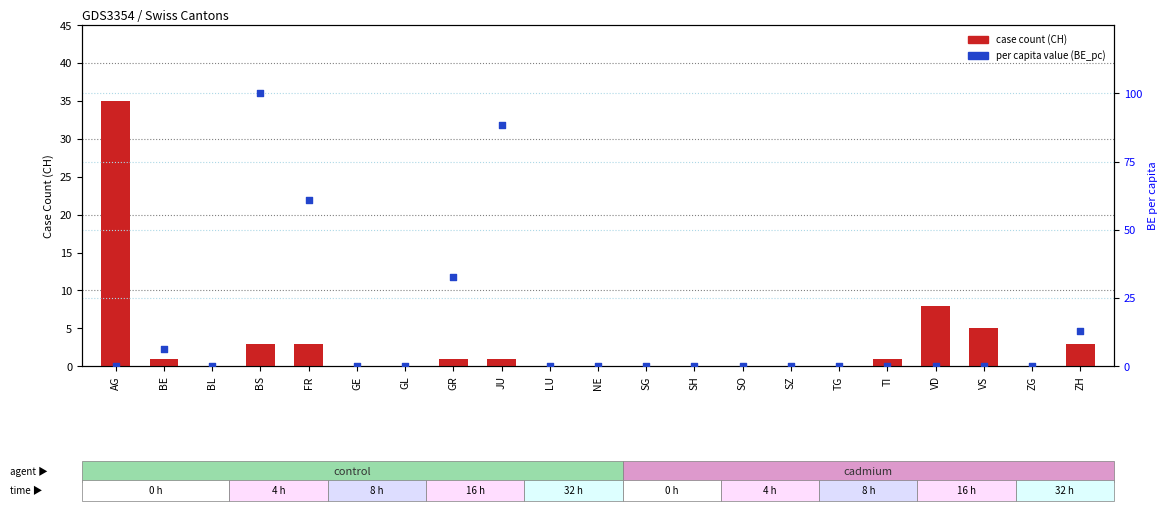

Which series has the widest spread of Y values?

per capita value